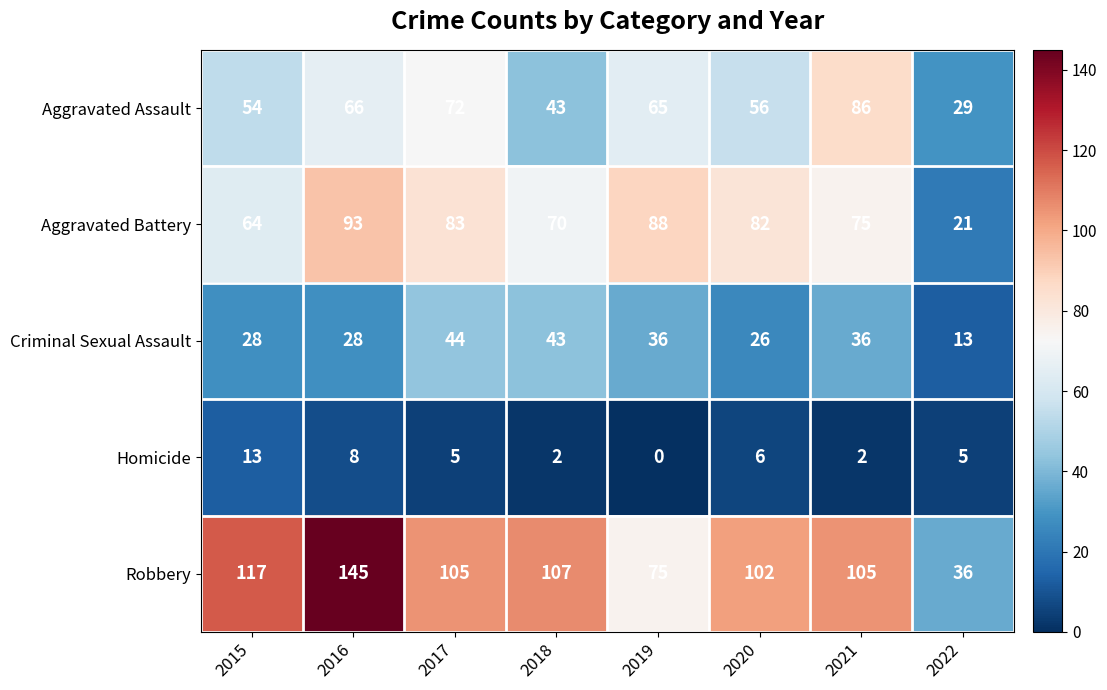

Is it true that Homicide equals 8 at 2016?

True